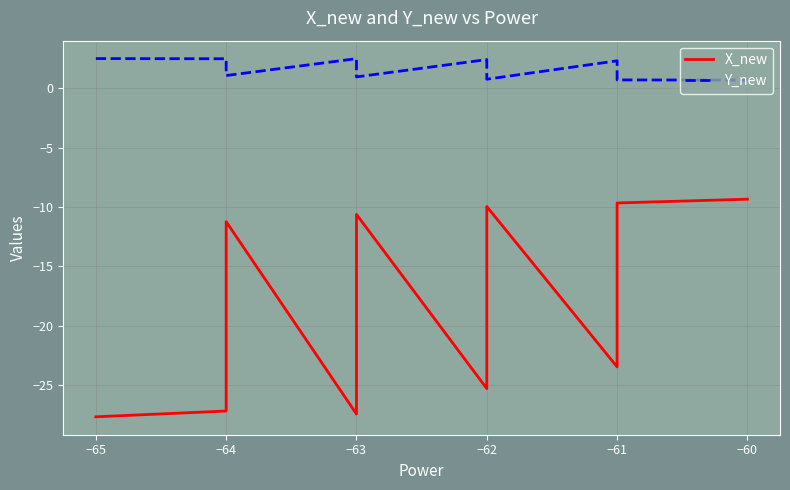

Reading left to right, list all the values displayed in this chart.

X_new: -27.7	-27.2	-26.6	-26.1	-18.8	-11.2	-27.4	-26.2	-25.9	-25.5	-24.9	-24.6	-19.8	-19.5	-19.1	-11.0	-10.7	-10.6	-25.3	-24.4	-24.2	-23.9	-23.7	-23.3	-23.2	-22.9	-22.8	-22.5	-22.4	-21.9	-21.5	-21.2	-20.8	-20.5	-20.1	-10.1	-10.0	-23.5	-9.7	-9.3
Y_new: 2.5	2.5	2.4	2.4	1.6	1.1	2.5	2.4	2.4	2.4	2.4	2.4	1.7	1.6	1.6	1.0	1.0	0.9	2.4	2.4	2.4	2.3	2.3	2.2	2.1	2.0	1.9	1.8	1.8	1.8	1.8	1.7	1.7	1.7	1.7	0.8	0.7	2.3	0.7	0.7